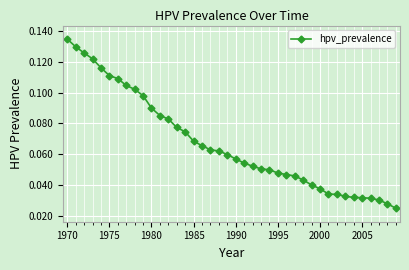

Count the values in the range 0 to 1.

40